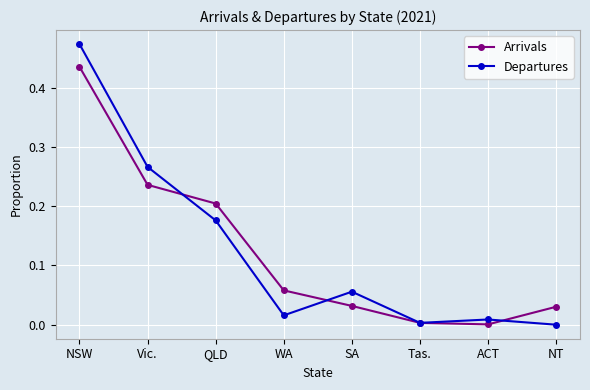

How many interior local valleys does the Arrivals series have?

1